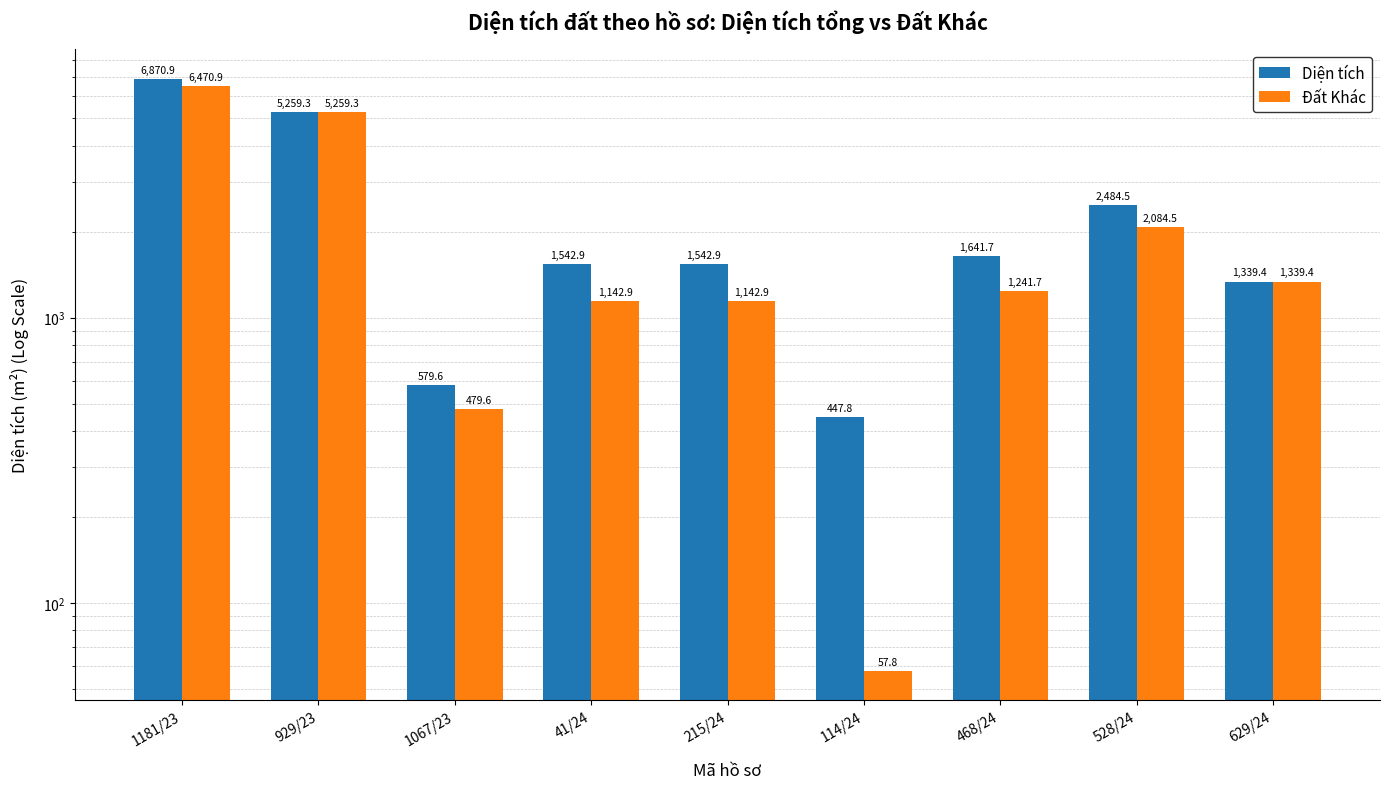

What is the difference between the maximum and minimum values in the Đất Khác series?

6413.1